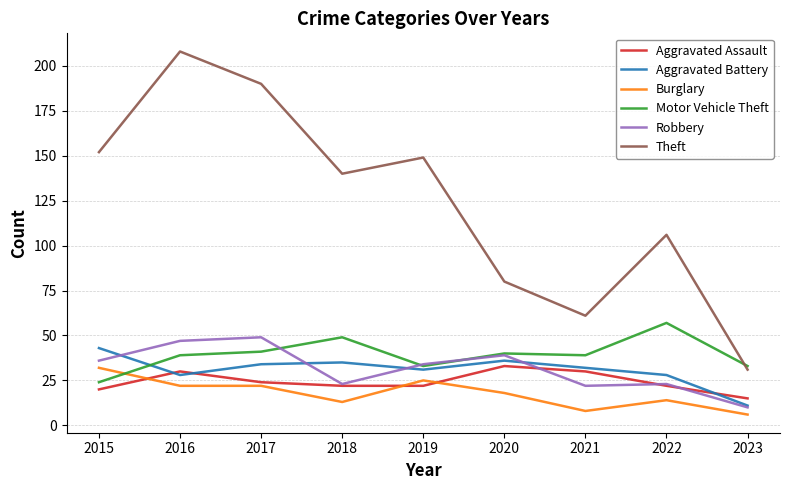

Is it true that Aggravated Assault equals 33 at 2017?

False